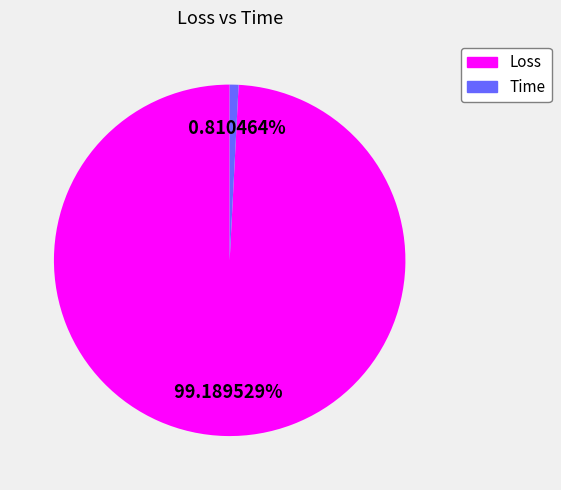

What is the smallest slice in the pie chart?

Time